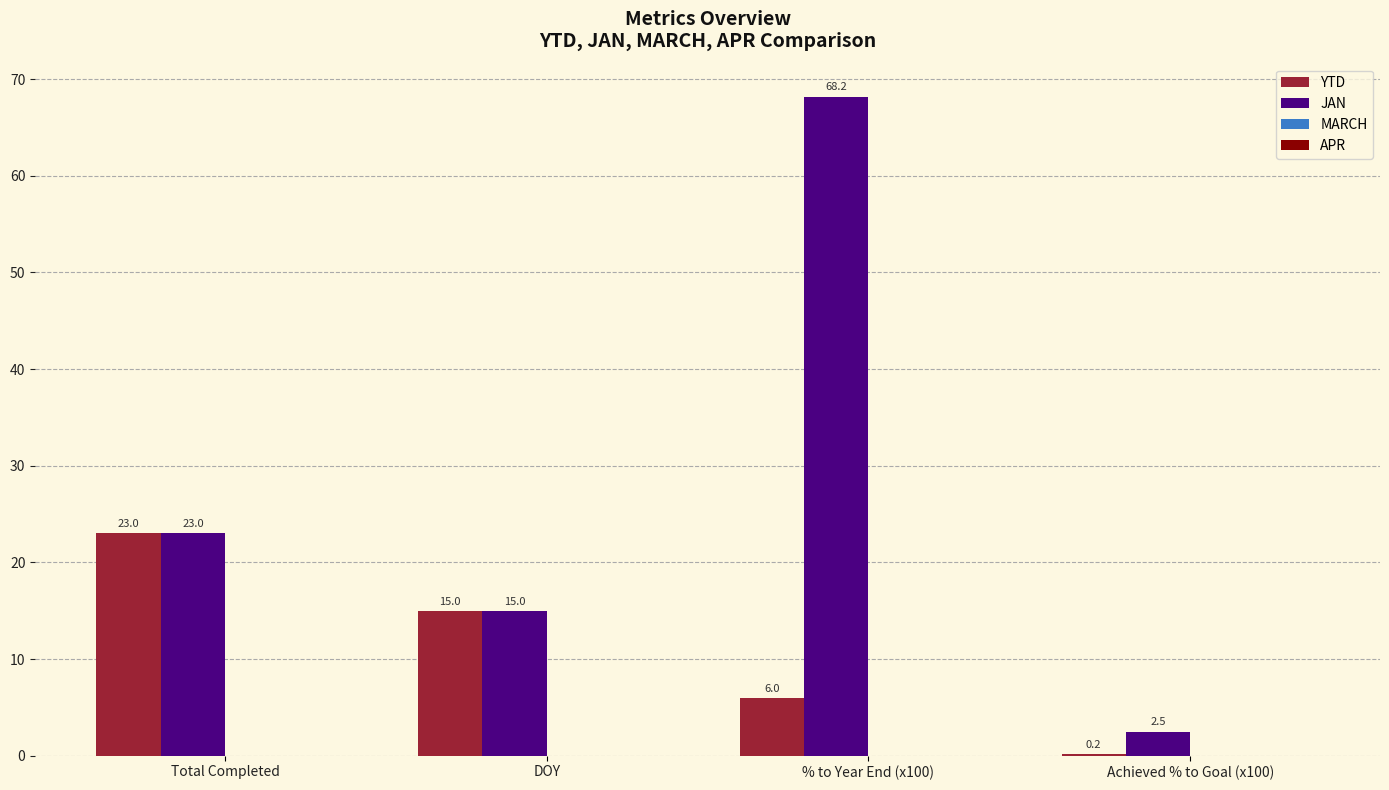

What is the greatest value displayed?

68.2